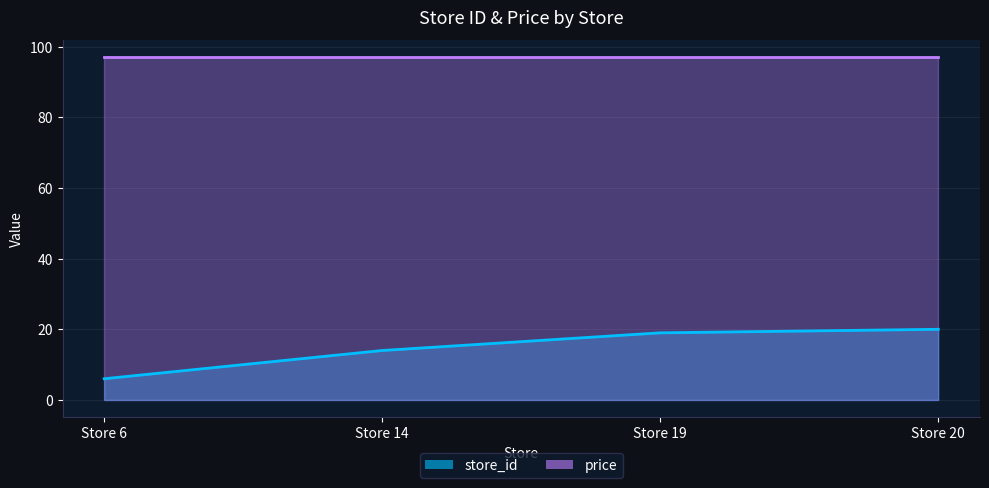

At which label does the data first exceed 19?

Store 20